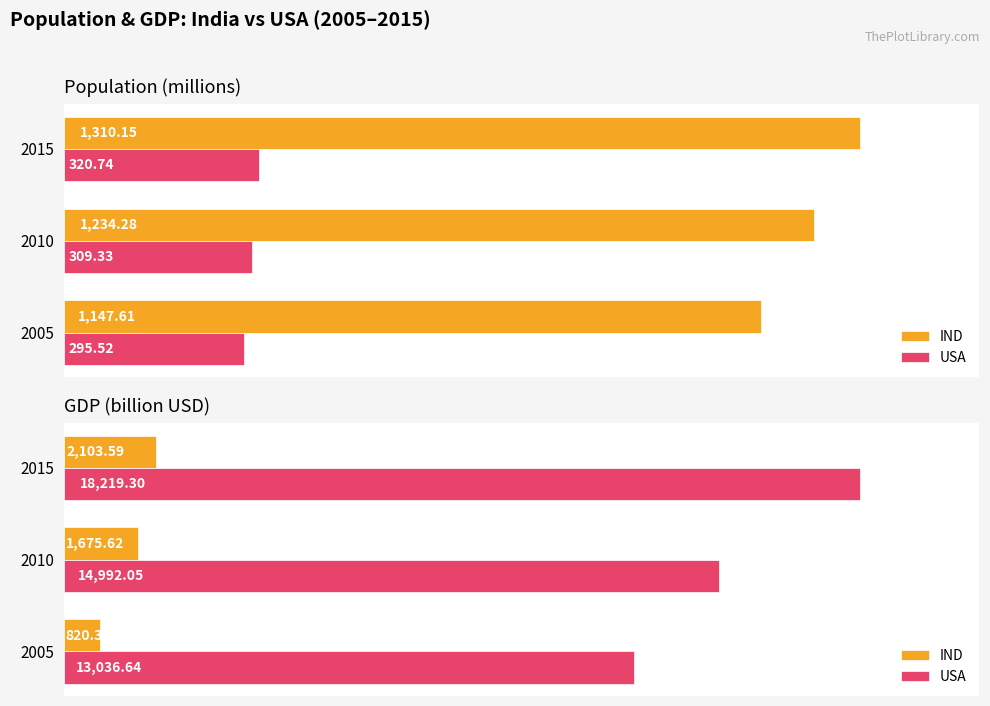

What is the value of the USA bar at the 1st from the left?

13036.6